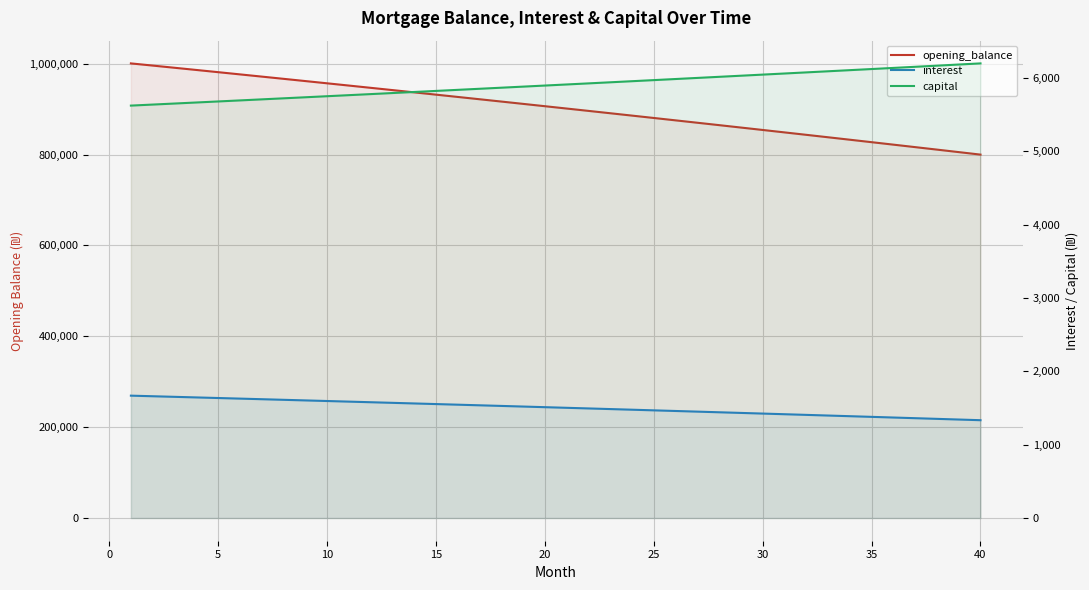

True or false: opening_balance and capital cross at least once.

False